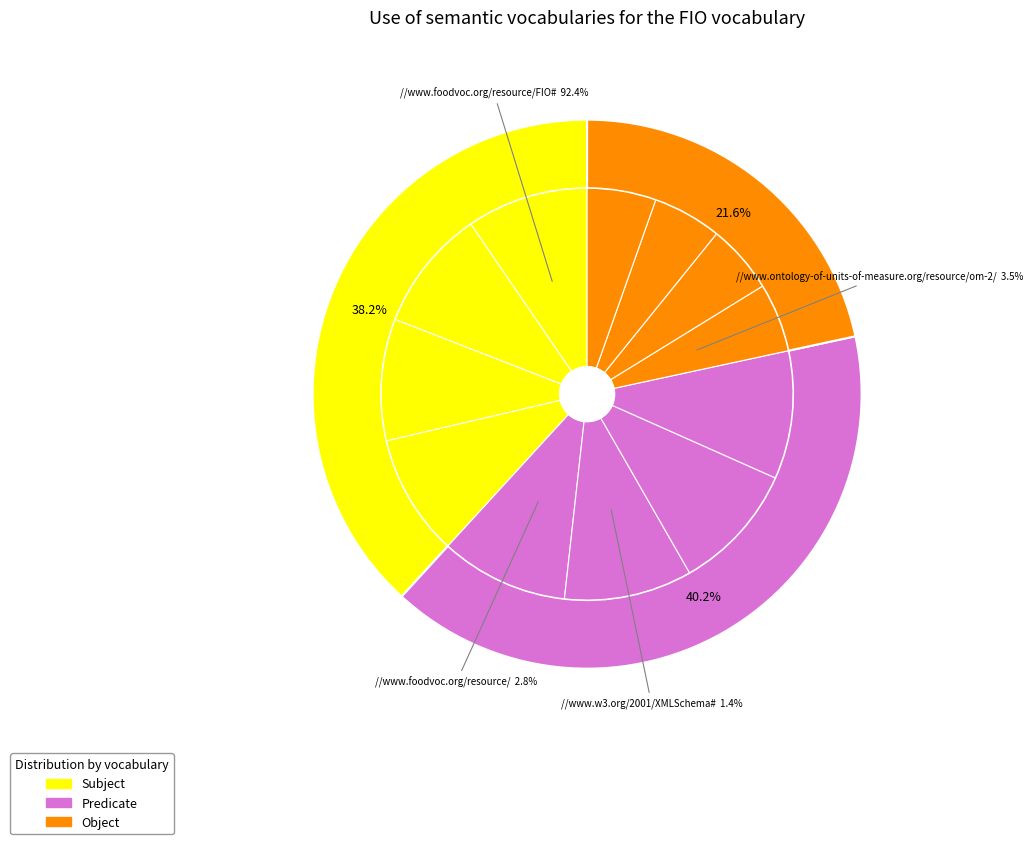

Is it true that 3.0 is 18% of the pie?

False